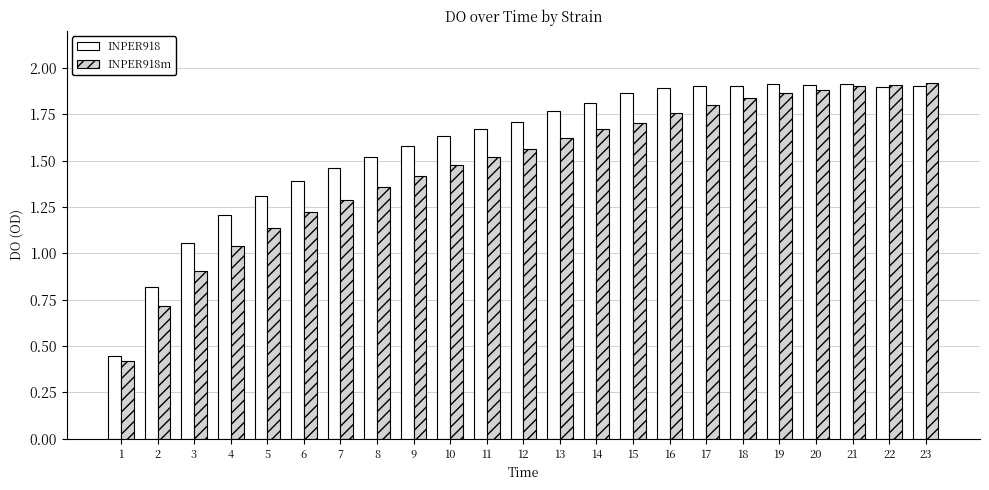

What is the difference between the INPER918 values at 16 and 14?

0.1